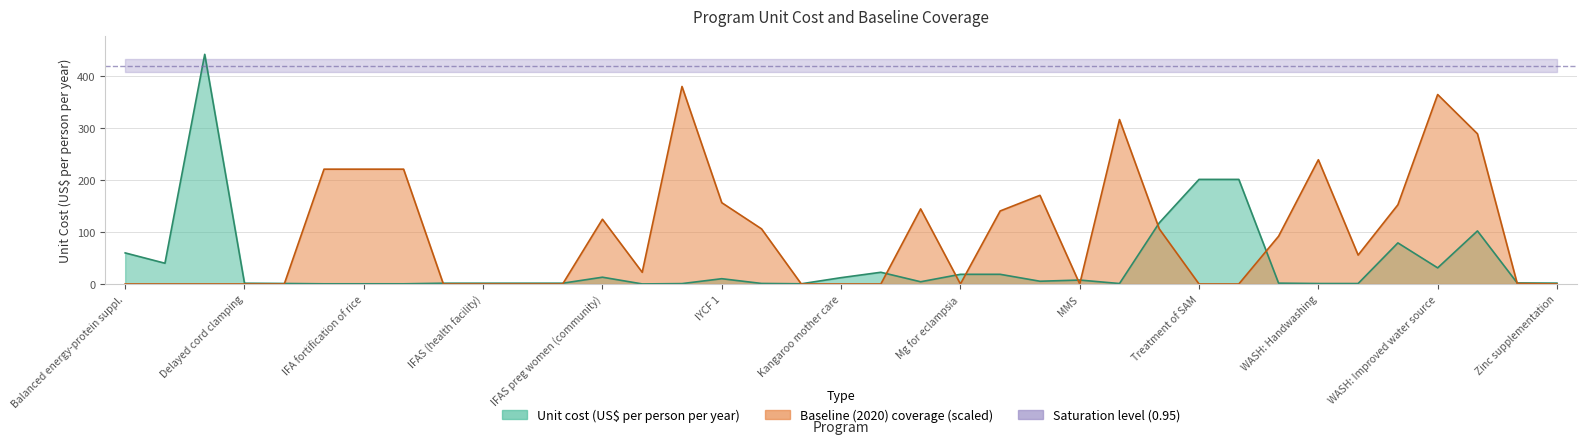

What is the spread (max minus min) of values at 8?

1.5